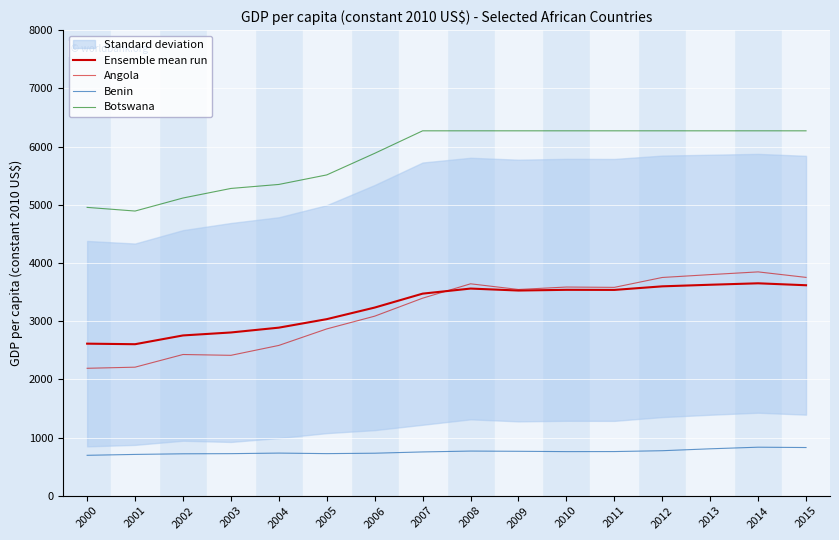

How many lines are shown in the chart?

4